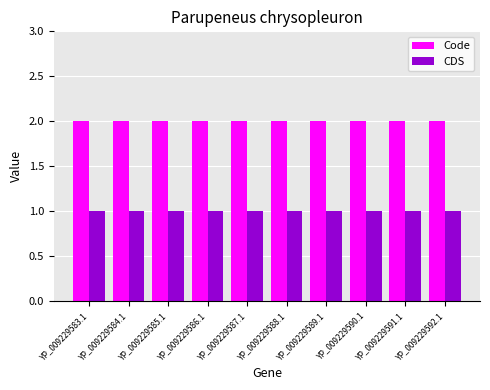

The value of Code at YP_009229590.1 is 2. True or false?

True